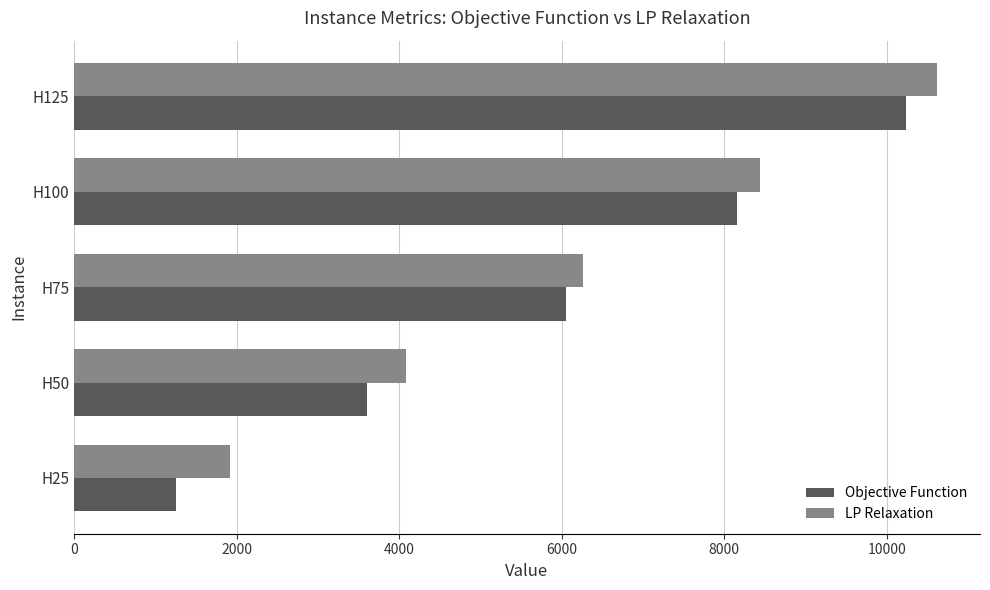

What is the highest value of the Objective Function series?

10238.0